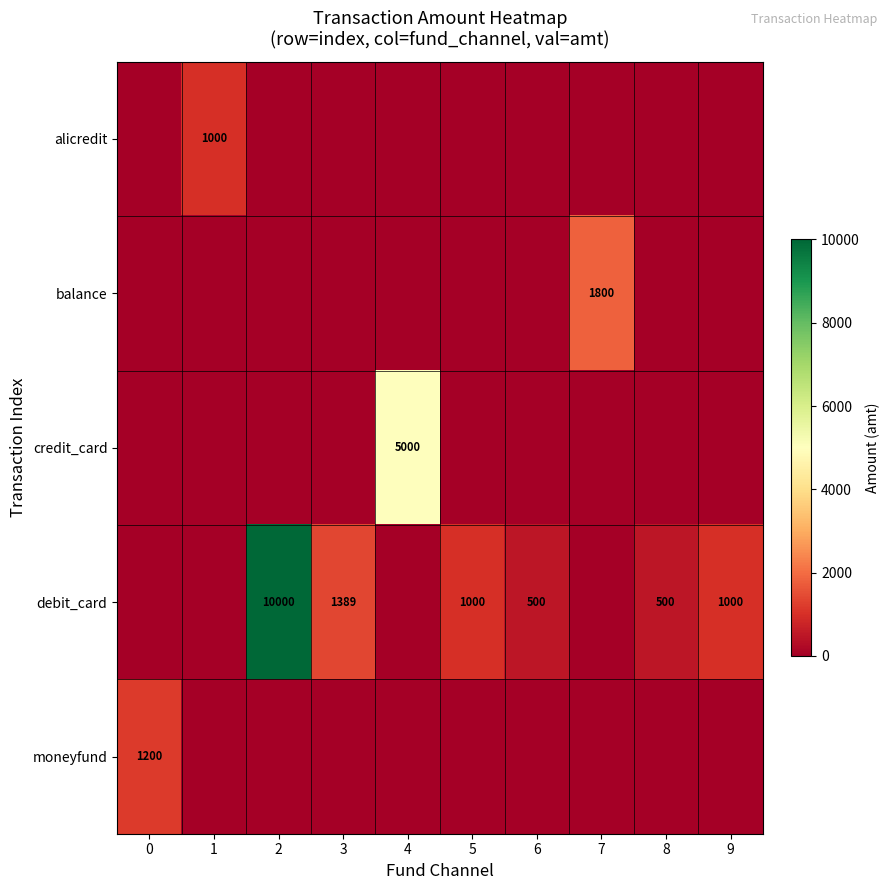

The value of balance at 7 is 1800. True or false?

True